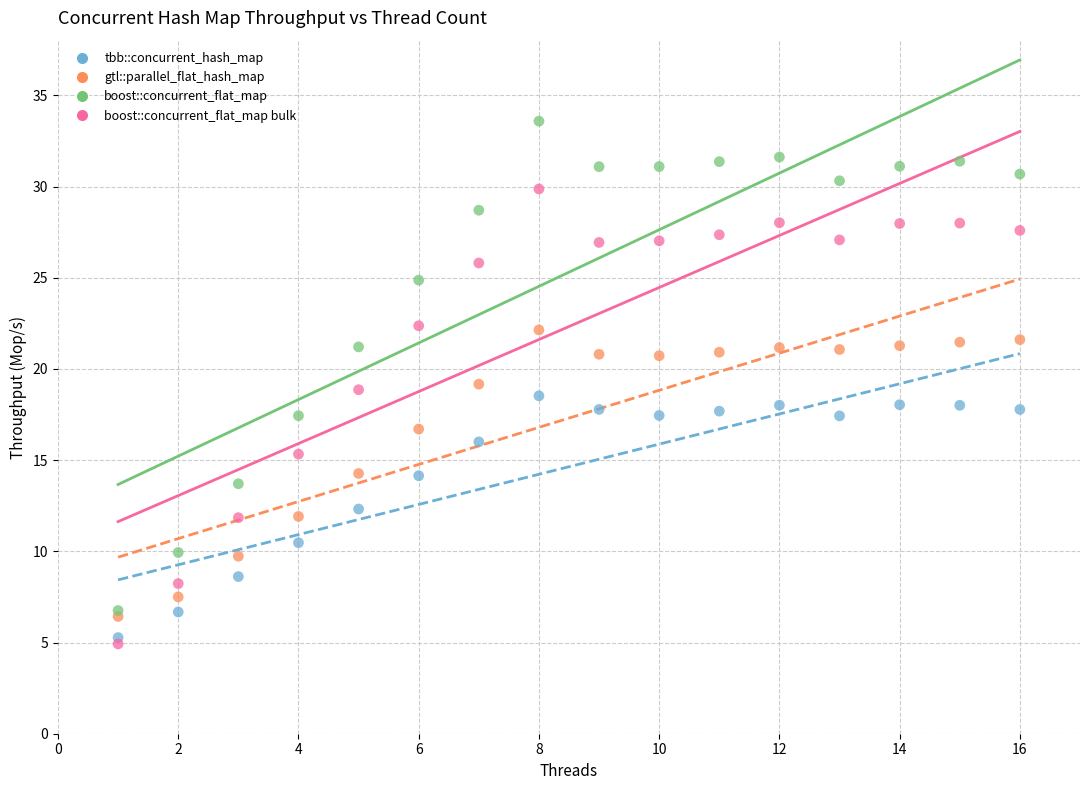

Which series reaches the minimum Y coordinate?

boost::concurrent_flat_map bulk